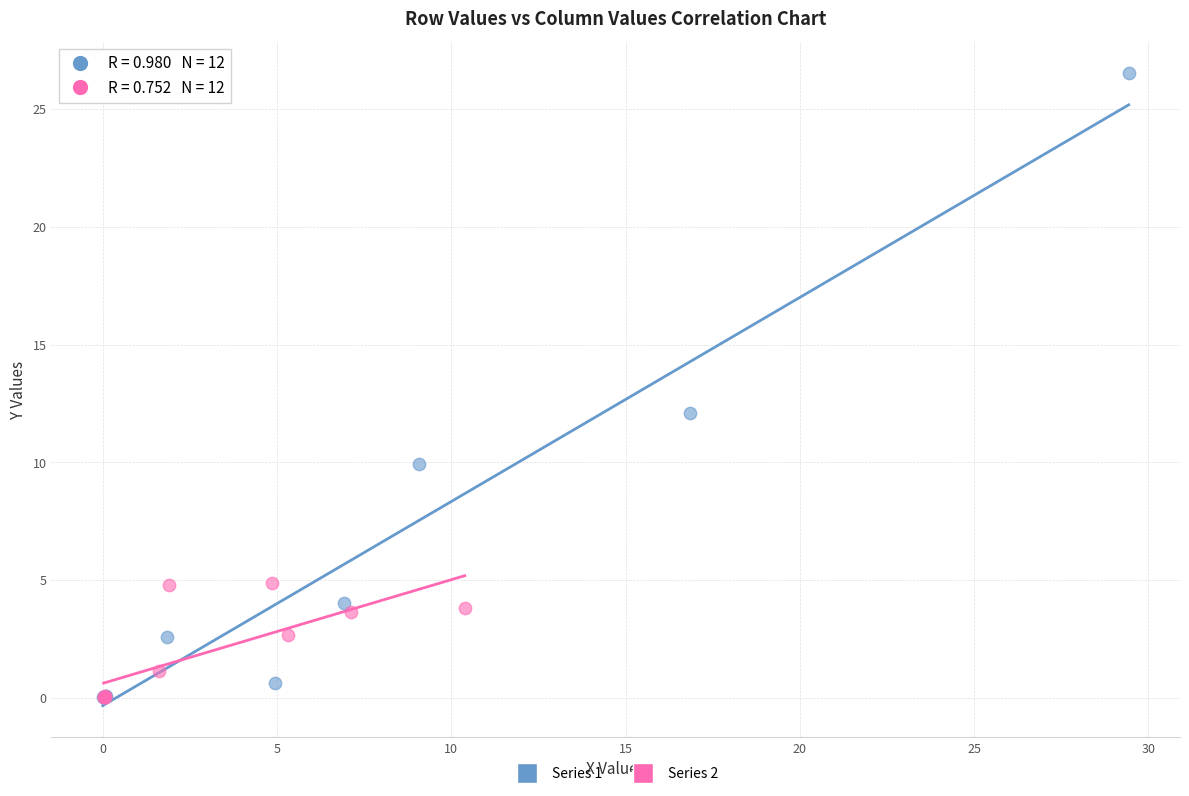

Which series has the largest Y range (max minus min)?

Series 1